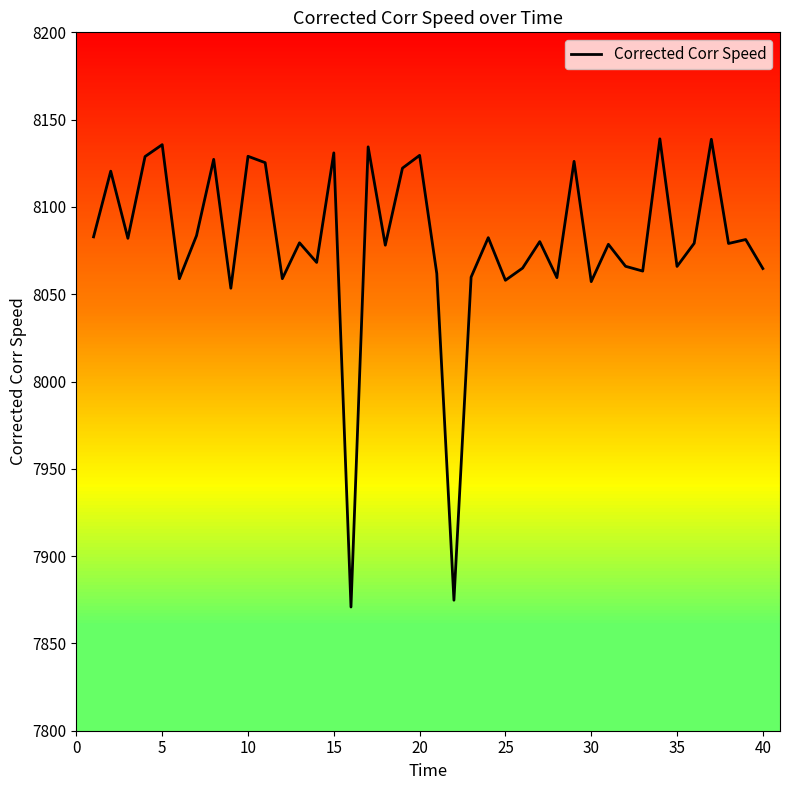

What is the smallest value displayed?

7870.9